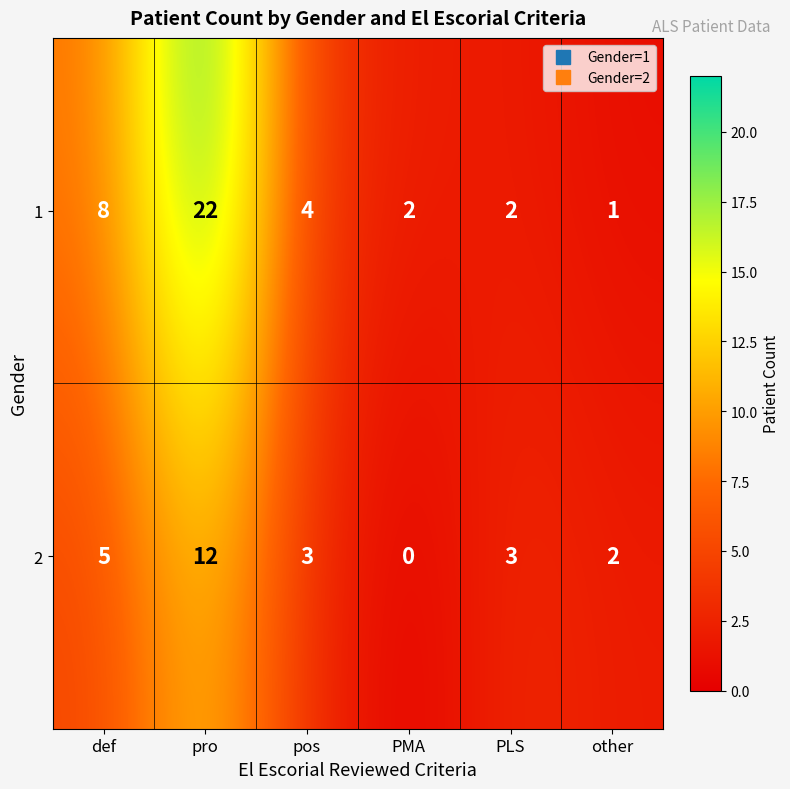

What is the sum of the 1 values at pro and PLS?

24